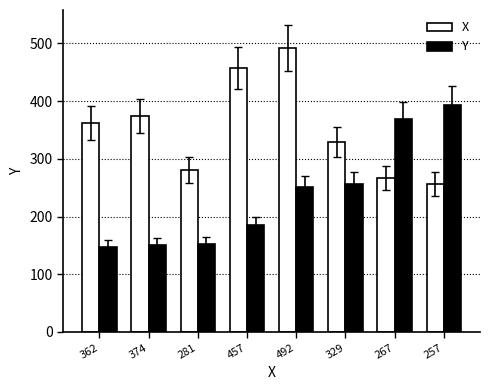

Which category has the highest value in the X series?

492